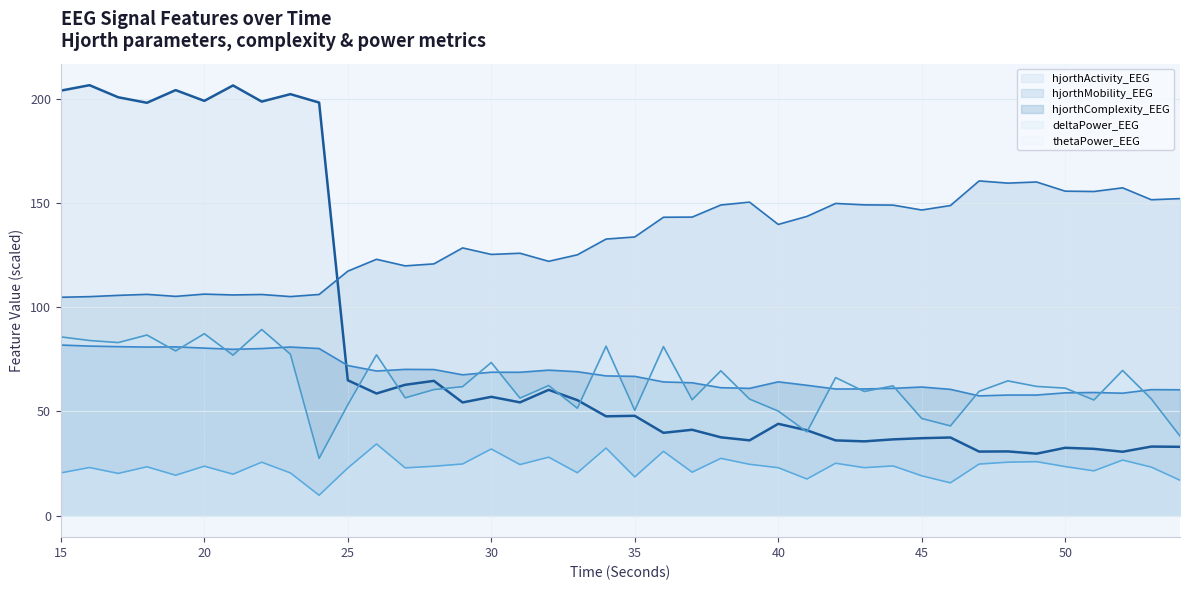

Does the chart display data point markers on the line(s)?

No